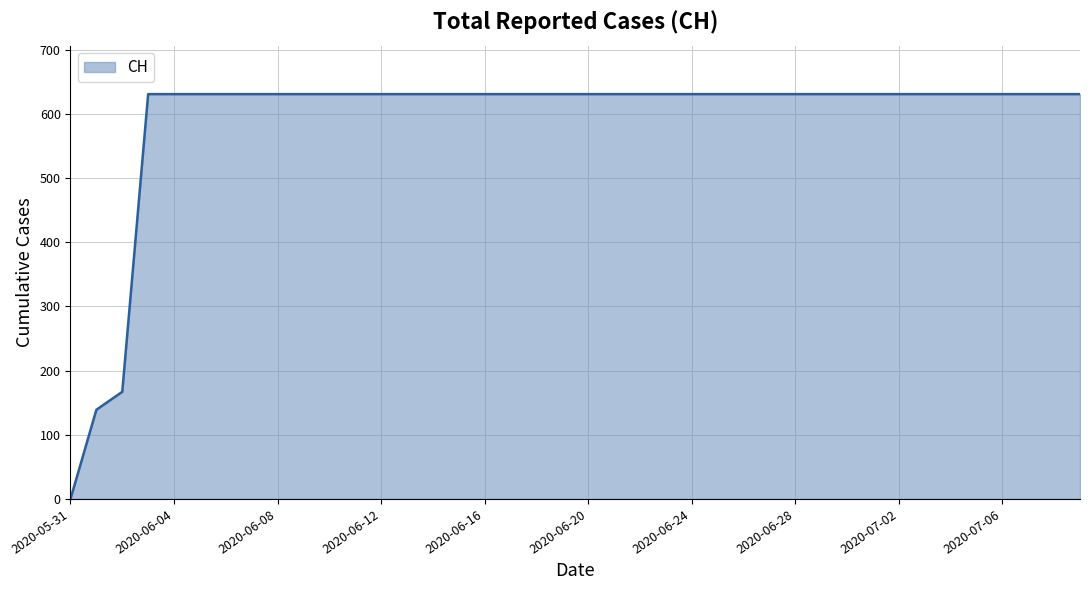

What is the maximum value shown in the chart?

631